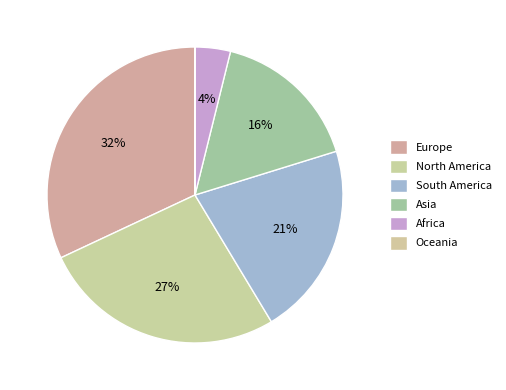

Rank the categories by value from lowest to highest.

Oceania, Africa, Asia, South America, North America, Europe